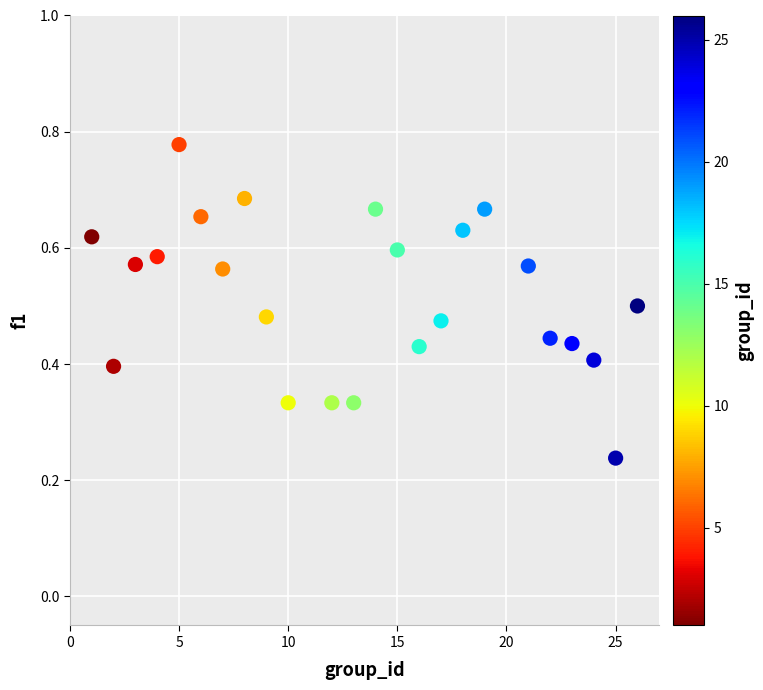

What is the range of X values (max minus min)?

25.0